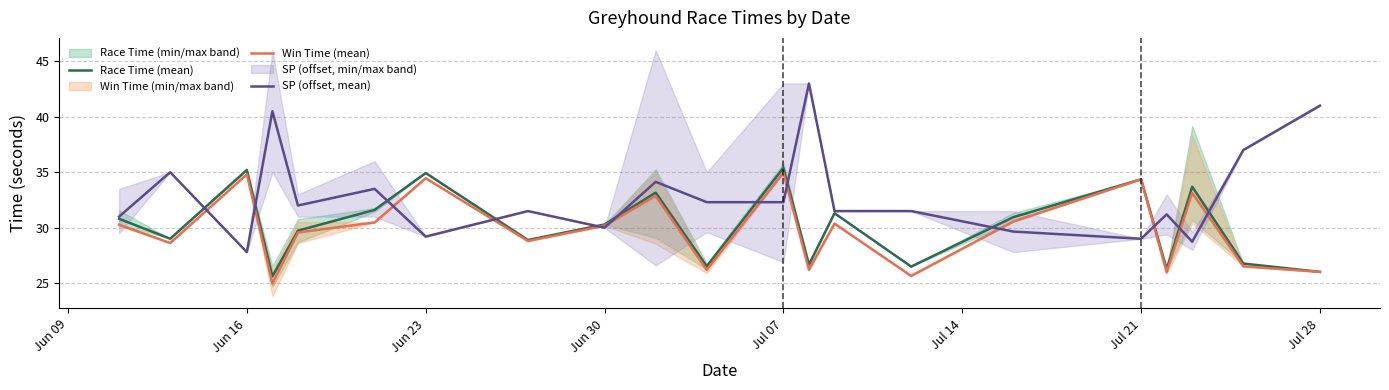

What is the lowest value of the Win Time (mean) series?

25.0